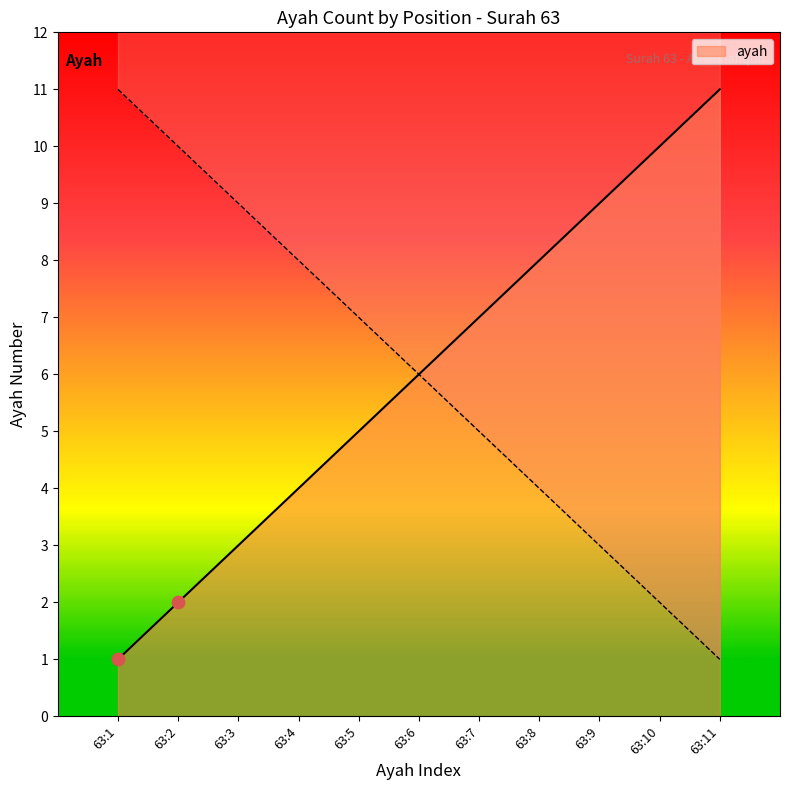

What is the change in value from 63:7 to 63:11?

+4